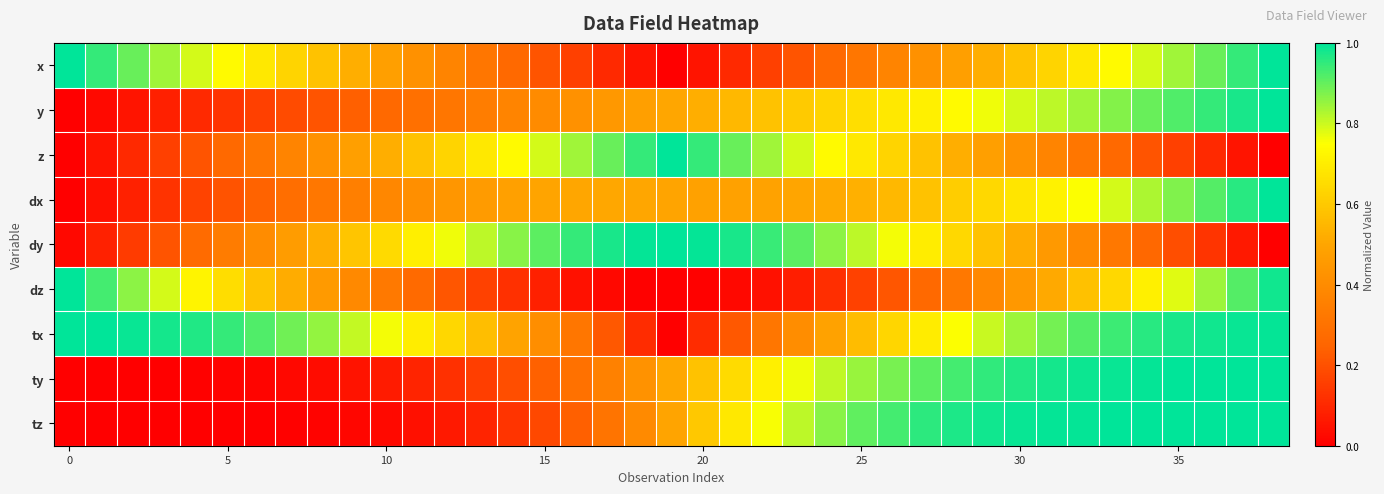

What is the maximum value shown in the chart?

1.0